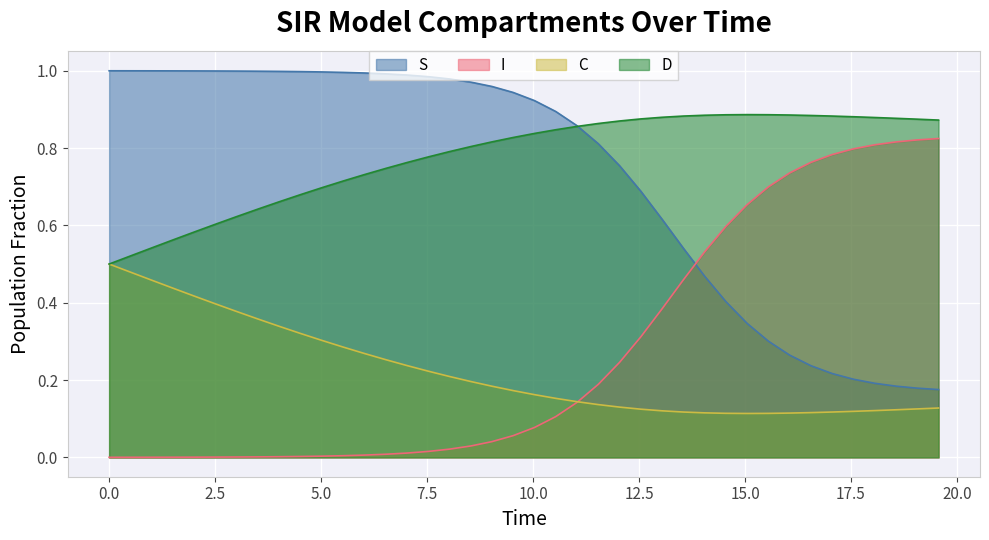

Count the D values in the range 0 to 1.

40